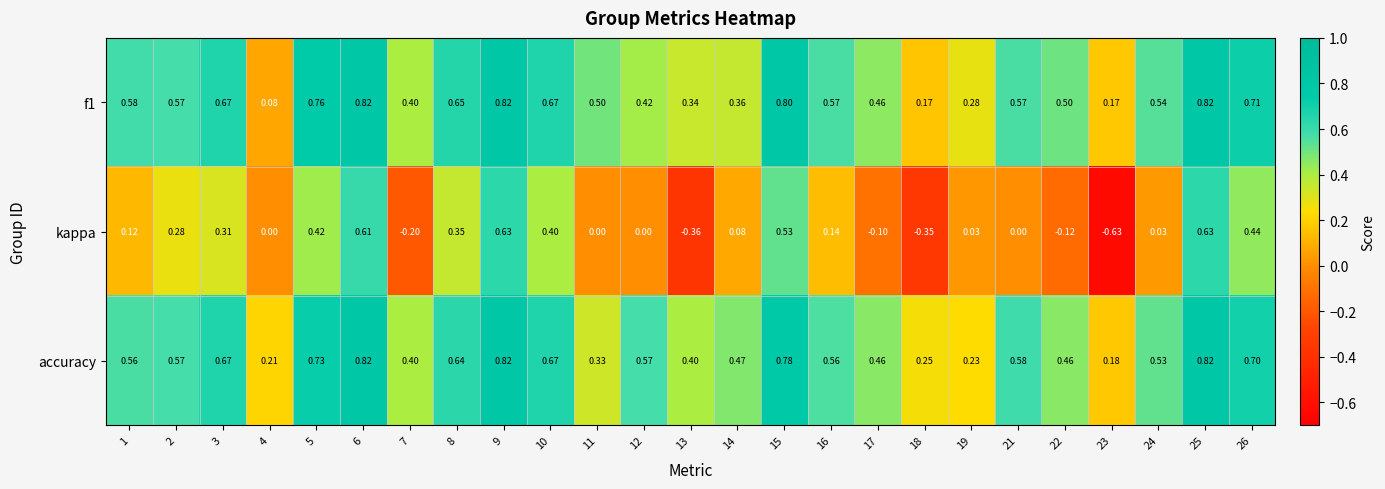

Which series has the largest range (max minus min)?

kappa